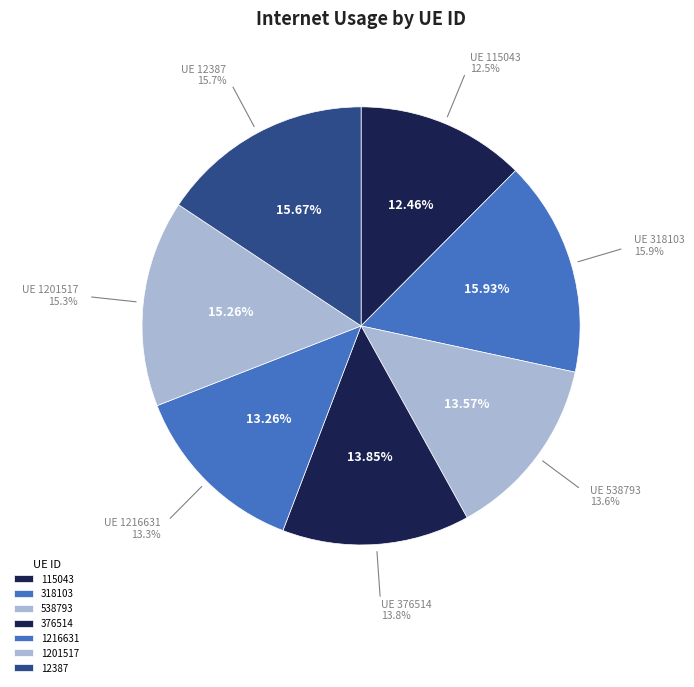

Does any single category account for the majority?

No